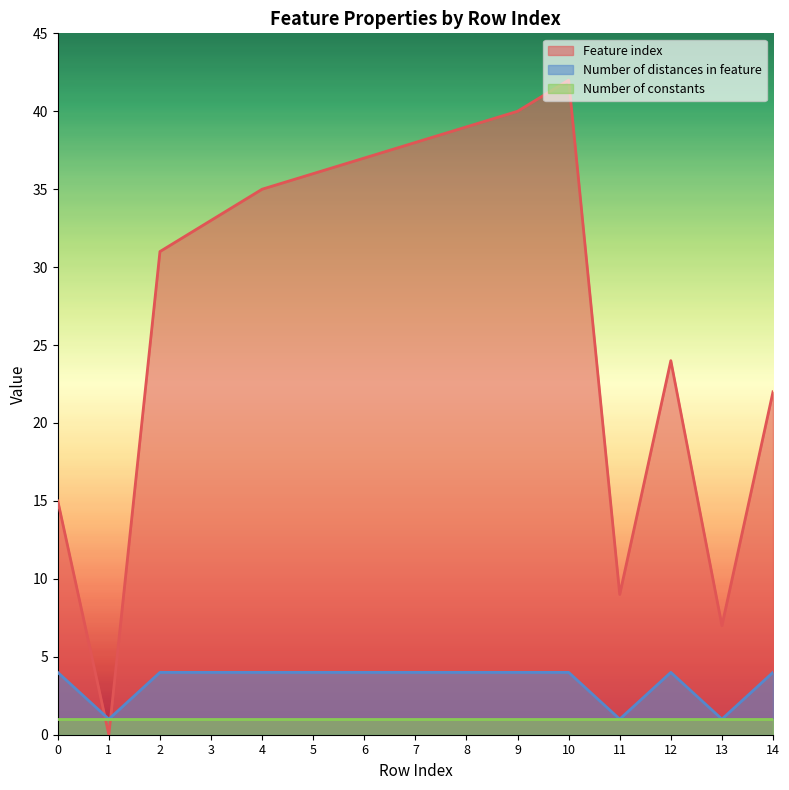

What is the difference between the maximum and second lowest values in the Number of distances in feature series?

3